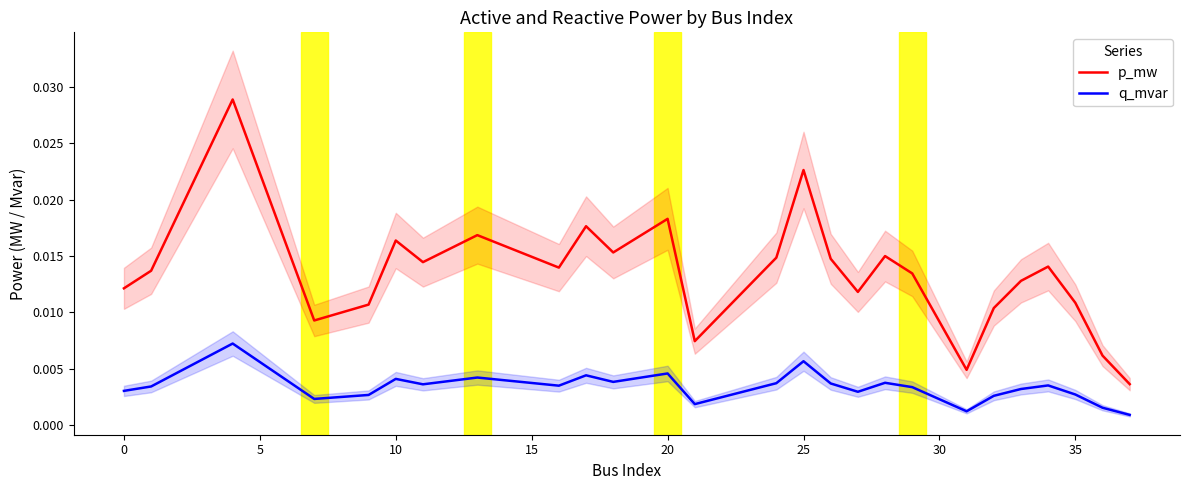

True or false: p_mw and q_mvar intersect in this chart.

False